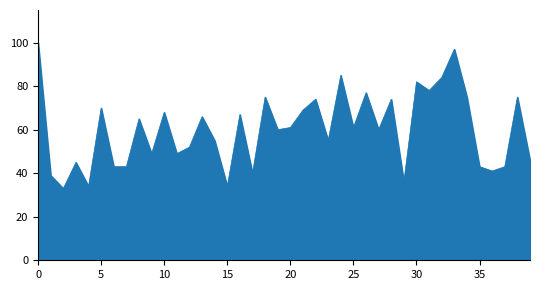

What is the greatest value displayed?

100